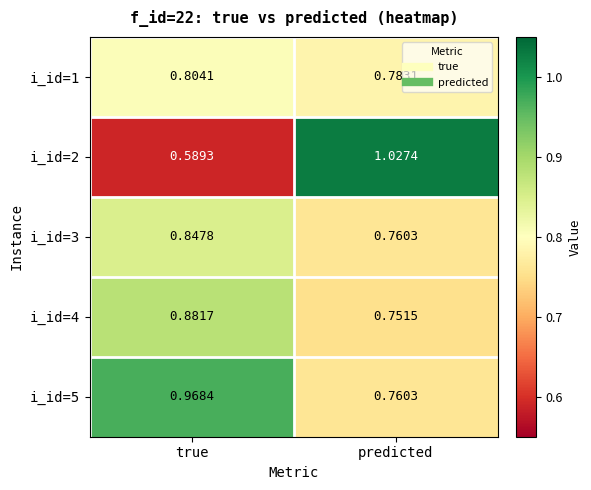

At which label is i_id=5 closest to 0?

predicted